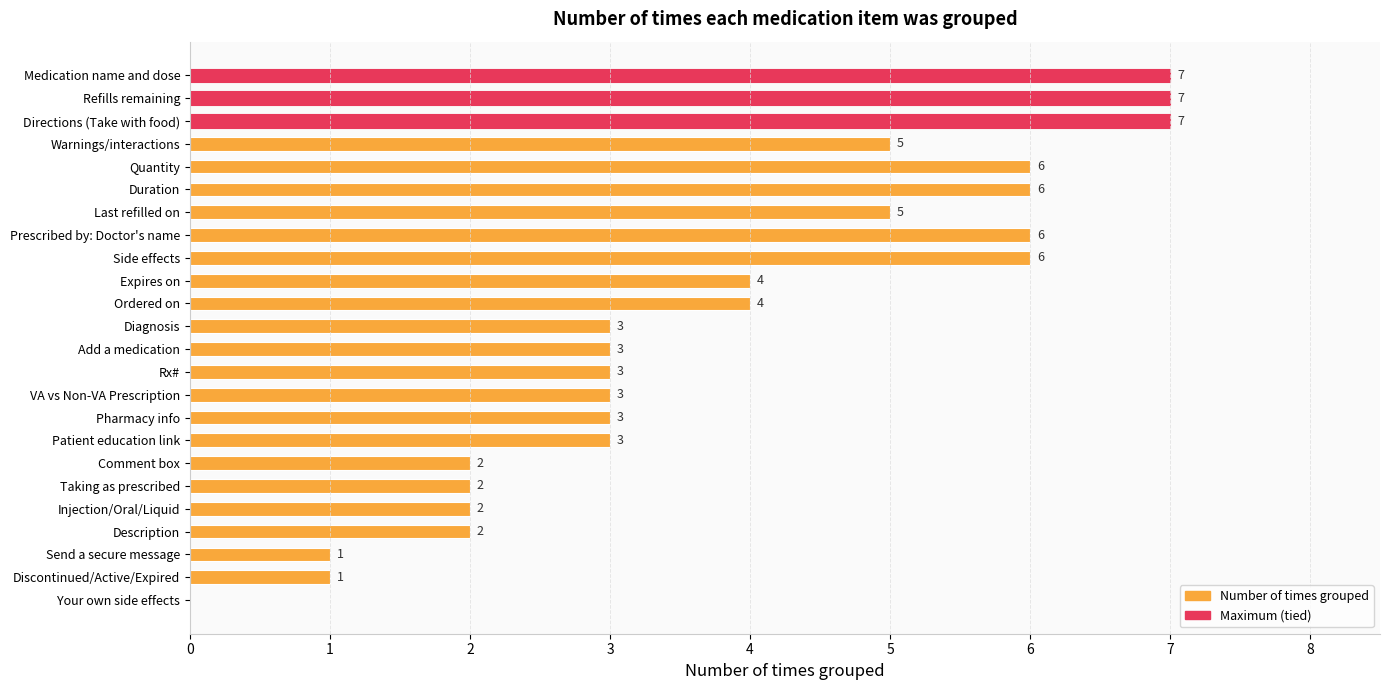

What is the ratio of the value at Pharmacy info to the value at Patient education link?

1.0